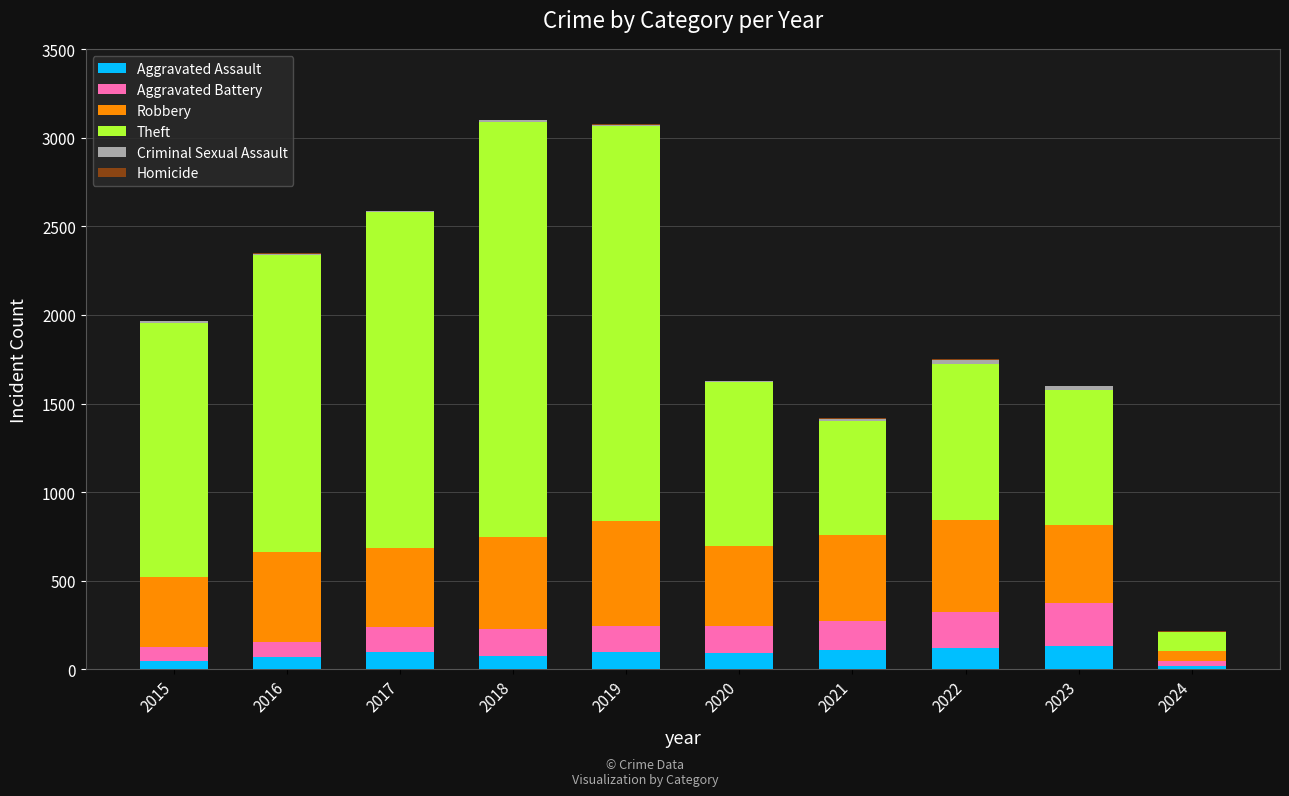

Is it true that Aggravated Assault equals 69 at 2015?

False